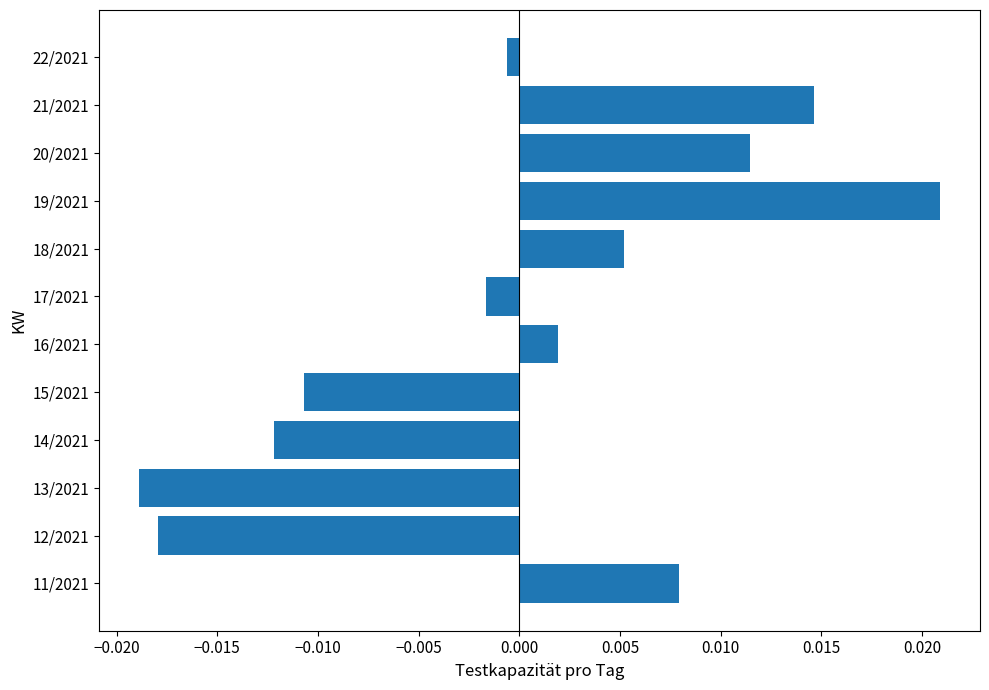

How many values exceed 0?

6